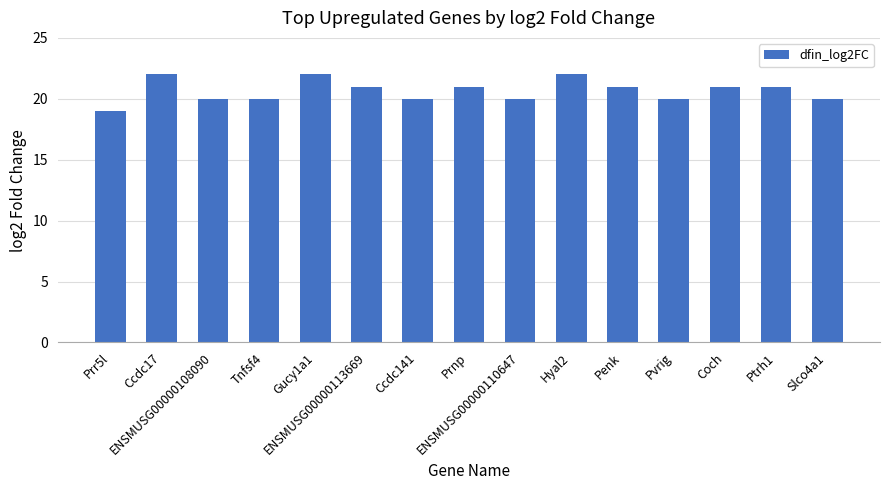

What is the difference between the second highest and minimum values?

3